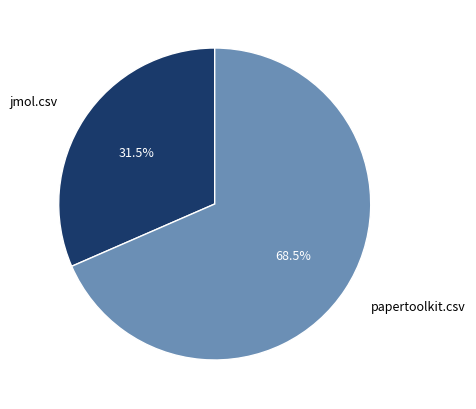

Between jmol.csv and papertoolkit.csv, which is larger?

papertoolkit.csv